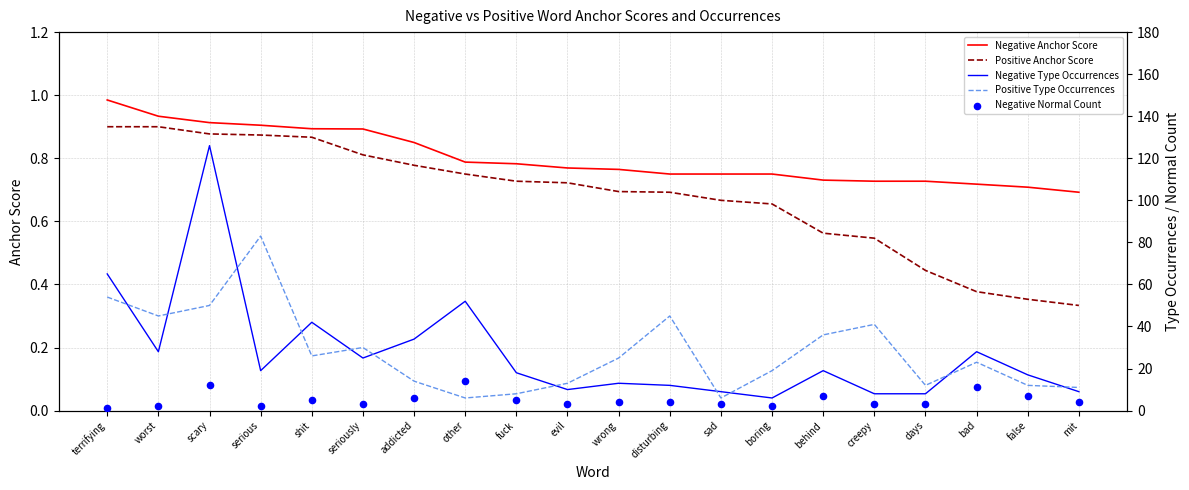

At which category is the sum across all series the highest?

scary